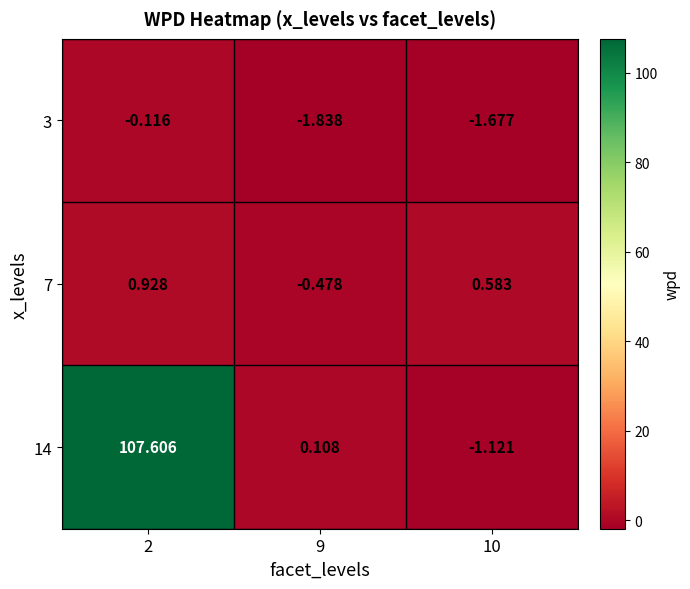

Is the value of 7 at 9 greater than the value of 3 at 9?

Yes